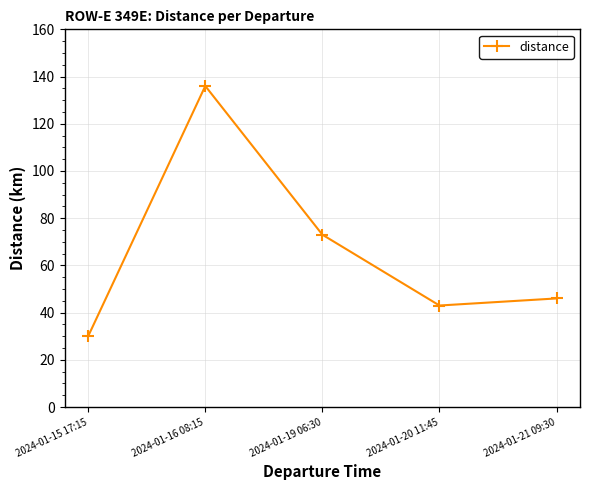

What is the value of the 2nd point from the left?

136